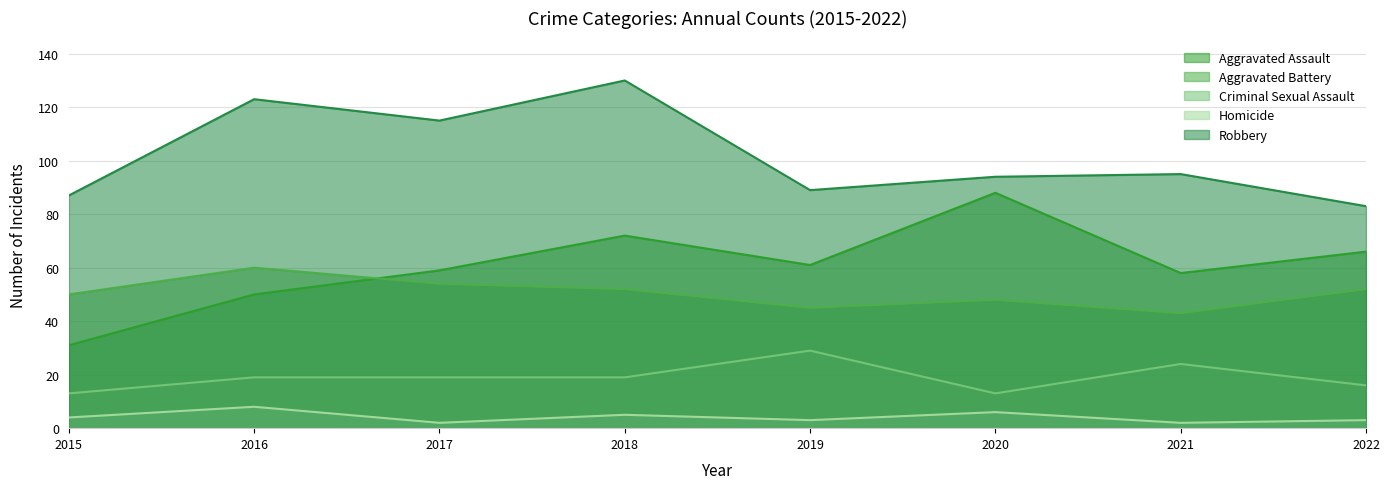

How many data points does each series have?

8